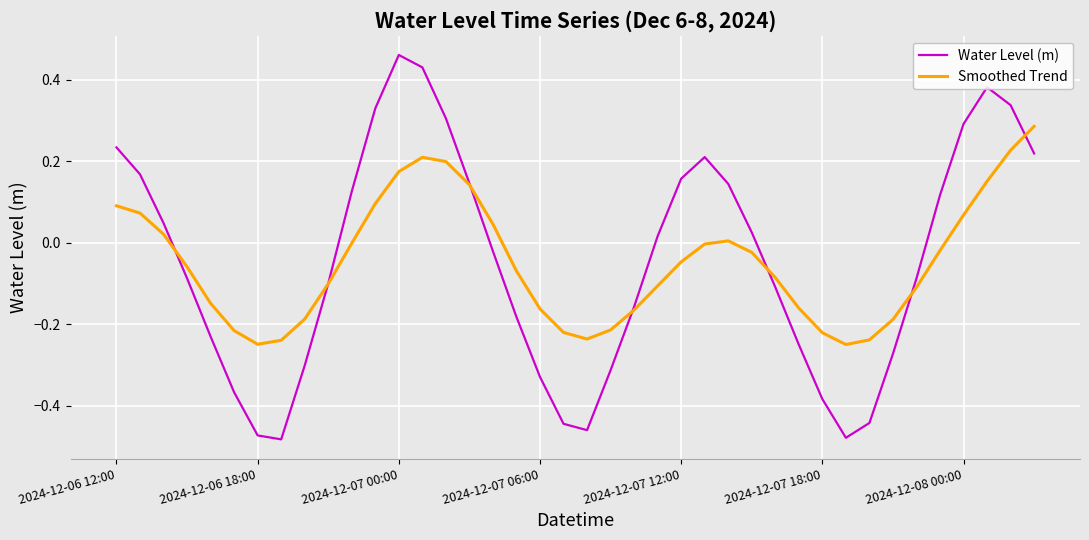

Rank the series by their maximum value, from lowest to highest.

Smoothed Trend, Water Level (m)